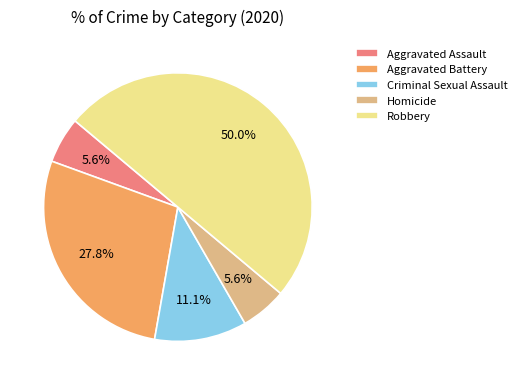

Which slice is the largest?

Robbery